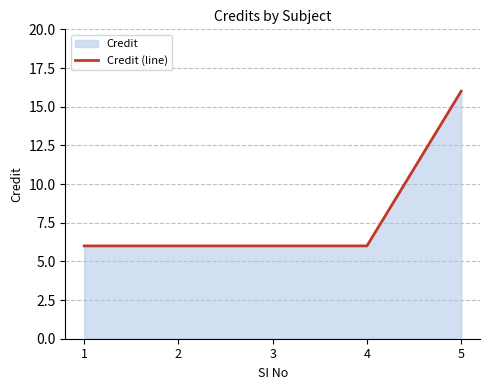

Reading left to right, what are all the values shown in this chart?

6	6	6	6	16